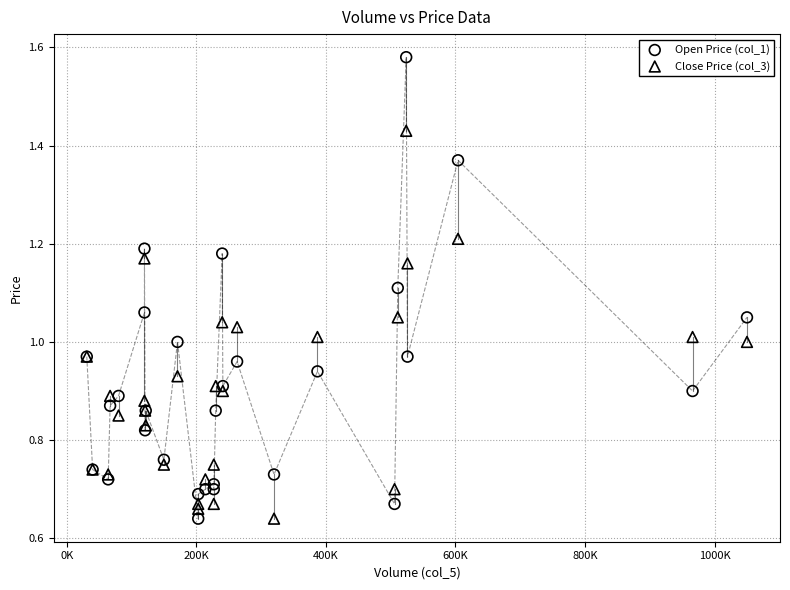

What are all the series names shown in the legend?

Open Price (col_1), Close Price (col_3)